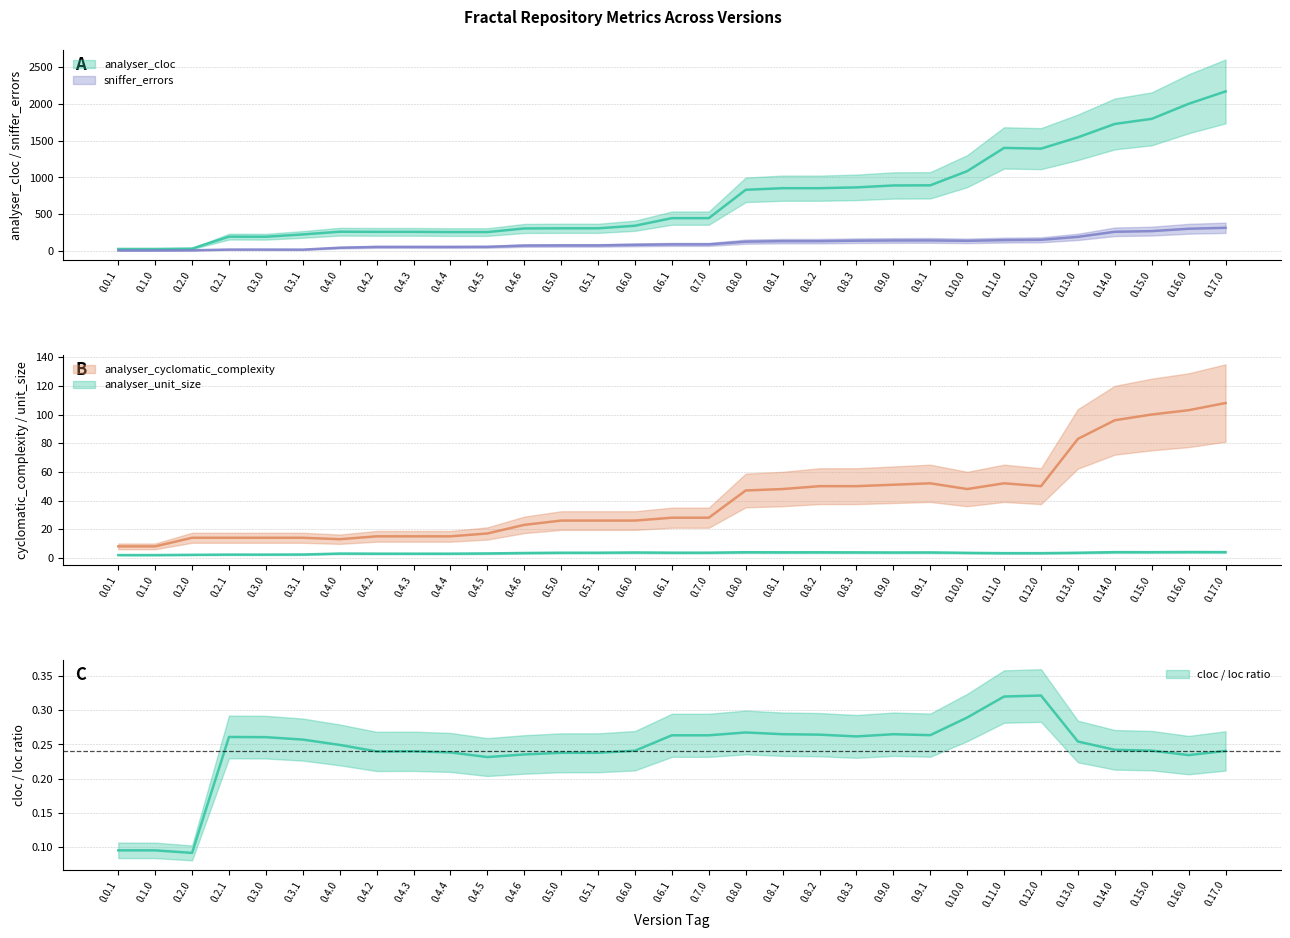

What is the maximum value for analyser_unit_size?

4.1